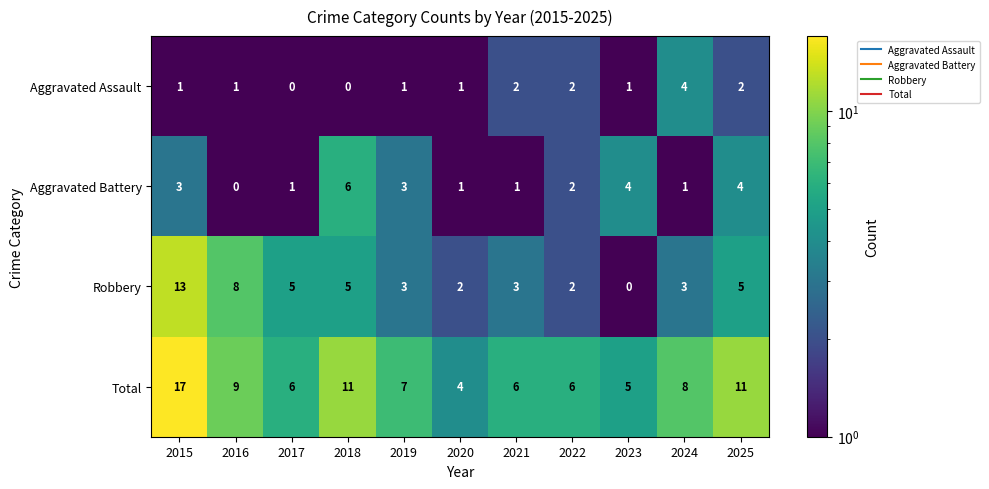

What is the spread (max minus min) of values at 2016?

9